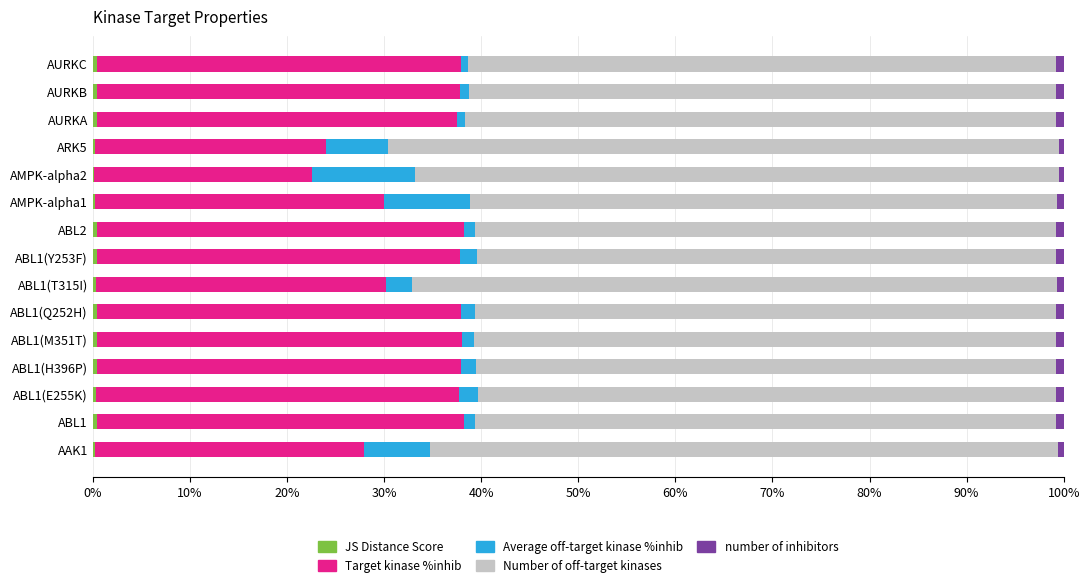

How many distinct data groups are displayed?

5